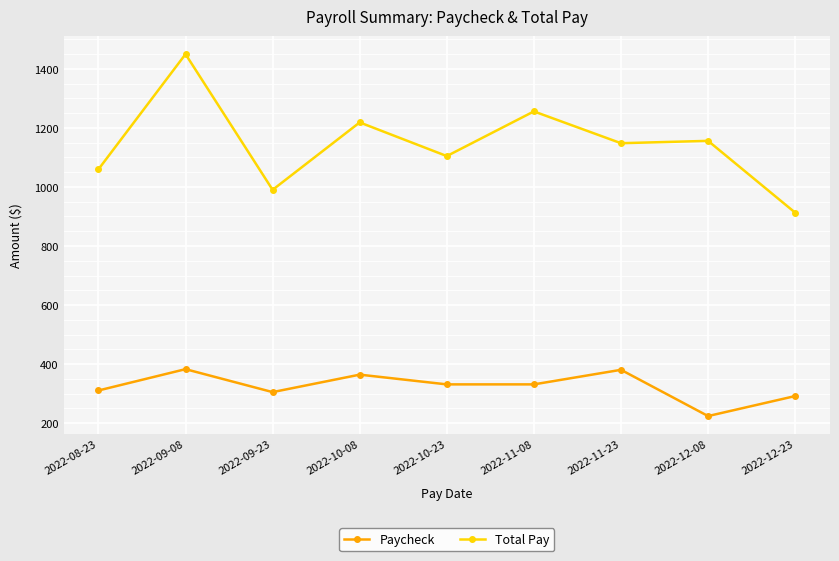

What is the average value of the Total Pay series?

1143.9